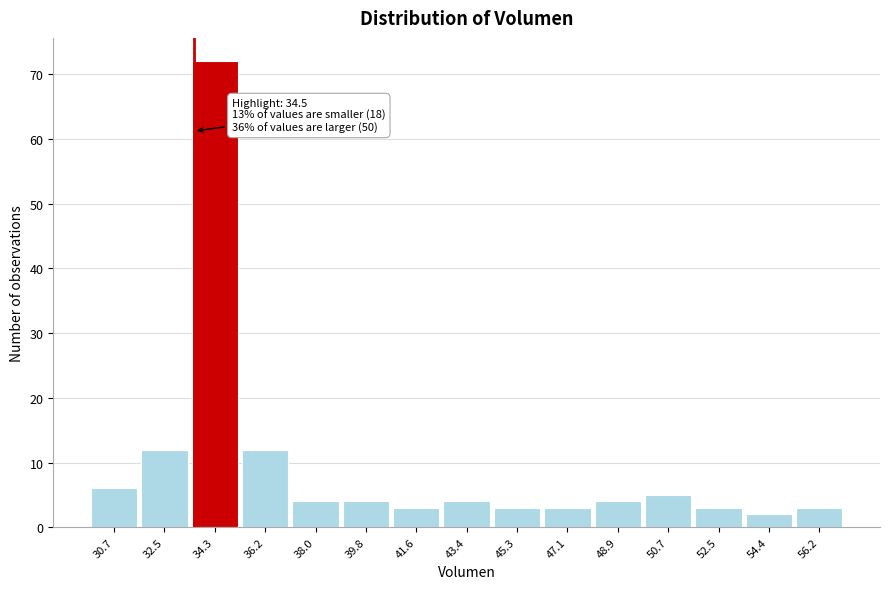

Reading right to left, transcribe all the data shown in this chart.

3	2	3	5	4	3	3	4	3	4	4	12	72	12	6